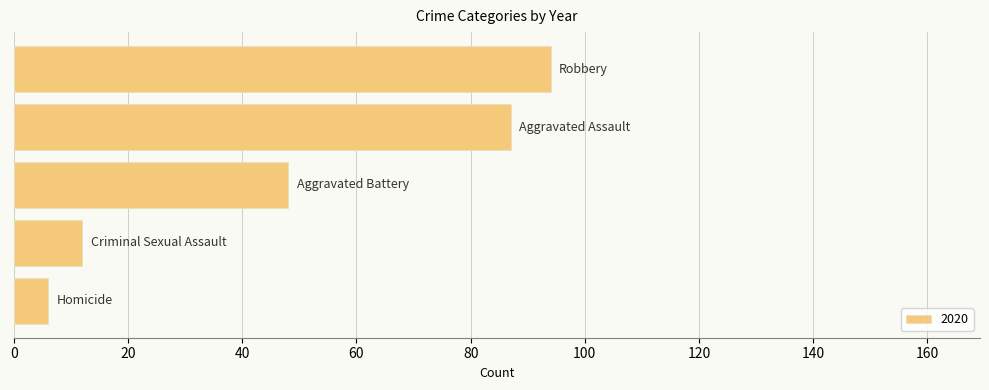

What is the difference between the second highest and second lowest values?

75